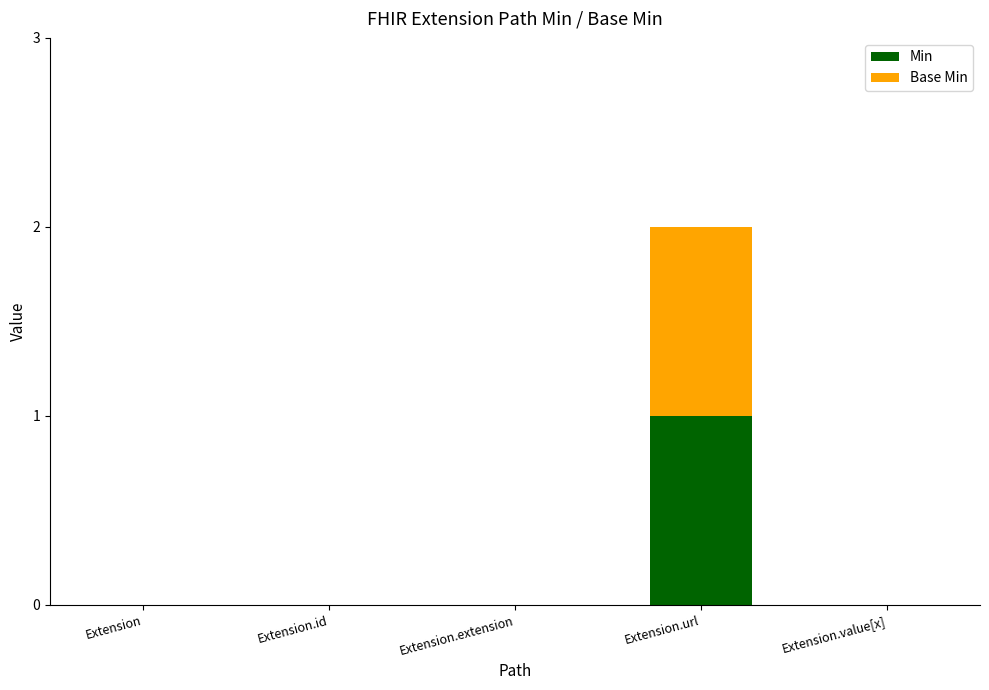

Does the chart contain stacked bars?

Yes